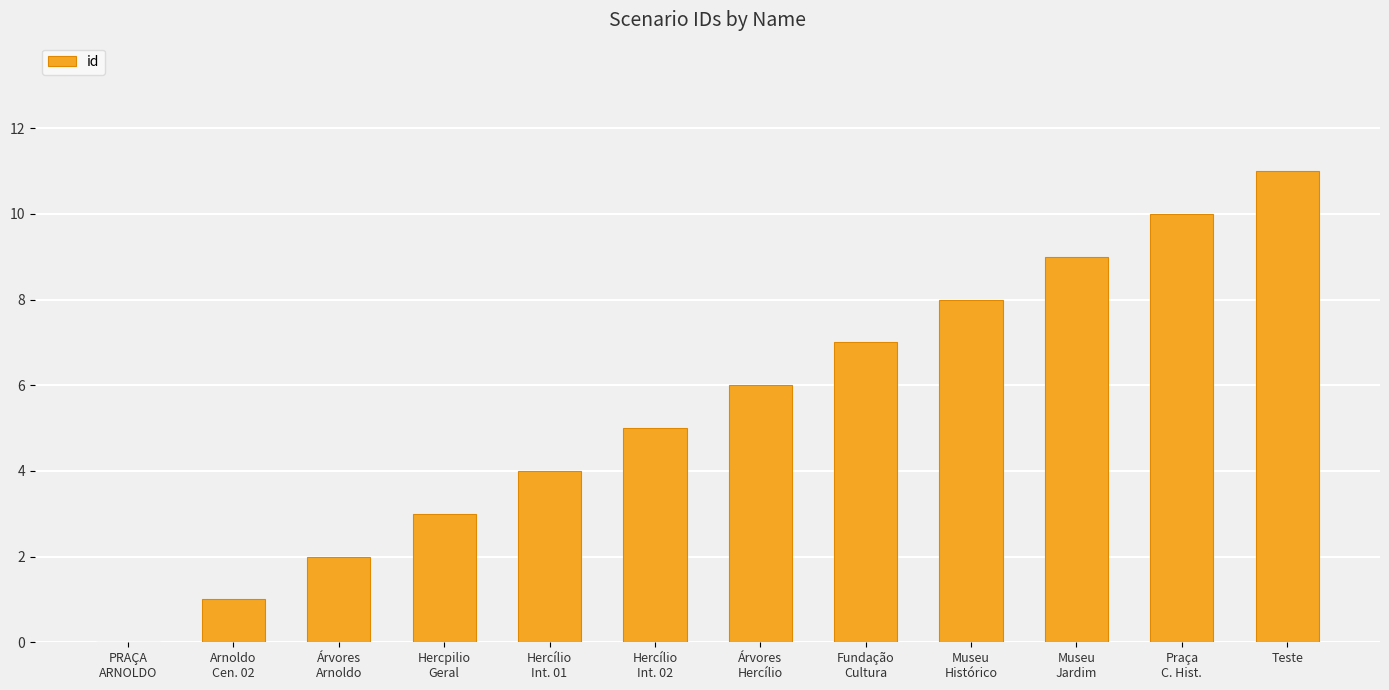

Which has a higher value, Fundação
Cultura or PRAÇA
ARNOLDO?

Fundação
Cultura